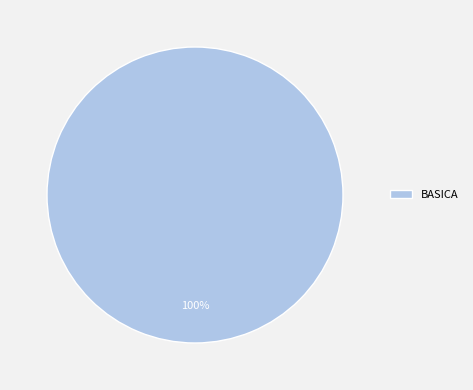

To the nearest percent, what portion does BASICA represent?

100%